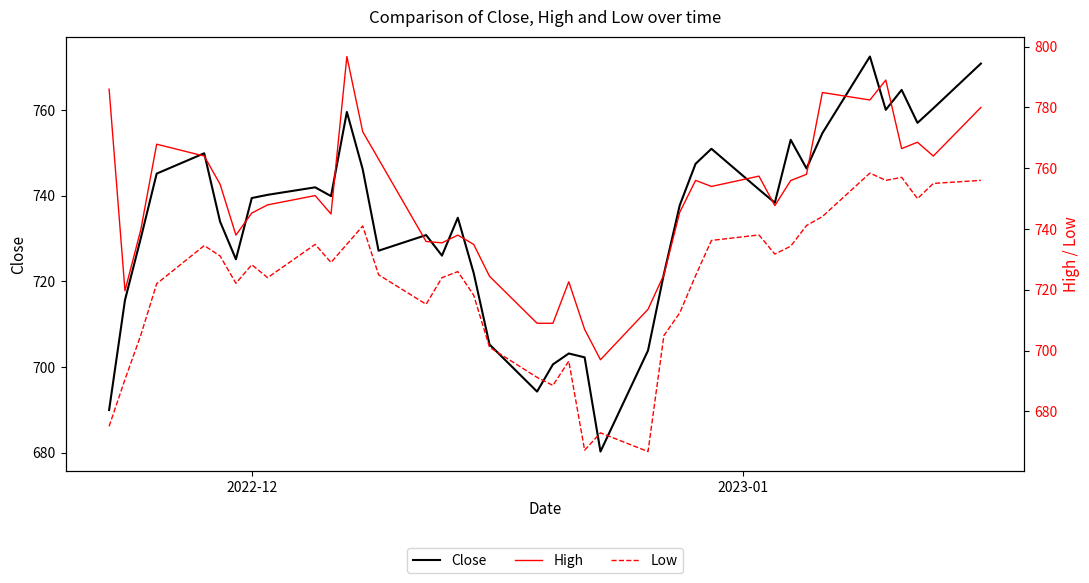

Reading right to left, what are all the values shown in this chart?

Close: 770.8	760.4	757.0	764.7	760.0	772.5	754.6	746.3	753.0	738.3	741.5	751.0	747.5	737.8	721.7	703.8	680.2	702.2	703.2	700.6	694.2	705.2	722.0	734.8	726.0	730.8	727.2	746.2	759.5	739.9	742.0	740.2	739.5	725.2	734.0	749.9	745.2	730.1	715.6	690.0
High: 780.0	764.0	768.5	766.5	789.0	782.5	784.9	758.0	756.0	747.7	757.4	754.0	756.0	745.5	725.0	713.6	697.0	707.0	722.7	709.0	709.0	724.5	735.0	738.0	735.5	735.9	763.0	772.0	796.8	745.0	751.0	748.0	745.2	738.0	754.8	764.0	767.9	739.8	719.7	786.0
Low: 756.0	755.0	750.0	757.0	756.0	758.4	744.1	741.2	734.3	731.8	738.0	736.2	724.7	712.4	705.0	666.8	673.0	667.2	696.5	688.5	691.2	701.1	718.2	726.0	724.0	715.2	725.0	741.0	735.0	729.0	735.0	724.0	728.2	722.2	731.2	734.5	722.0	705.1	690.5	675.1